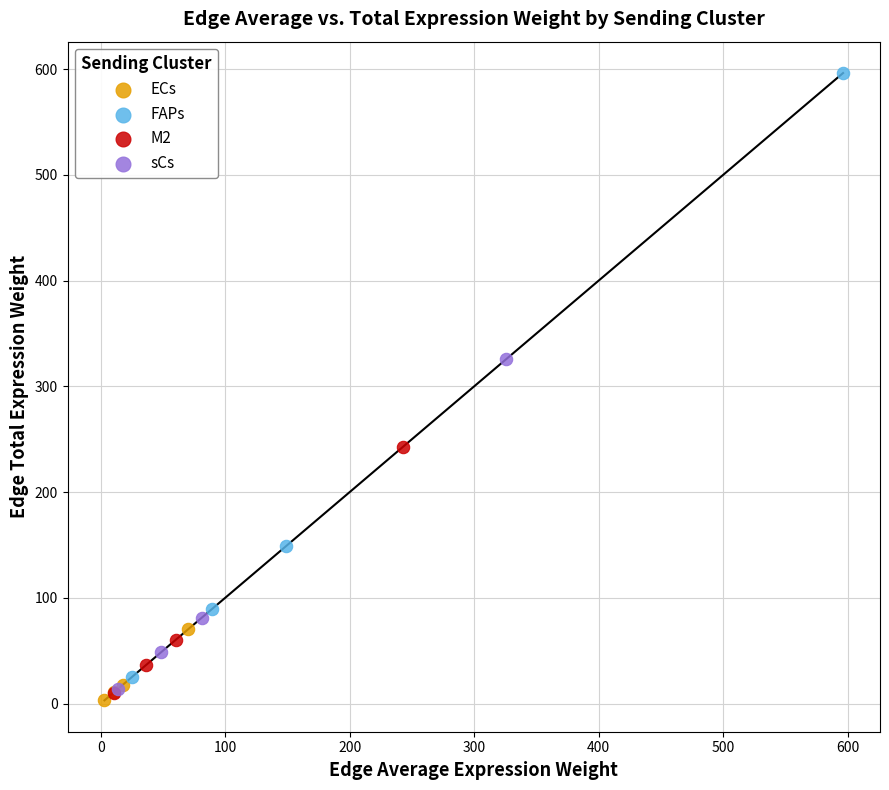

Which series contains the highest Y value?

FAPs